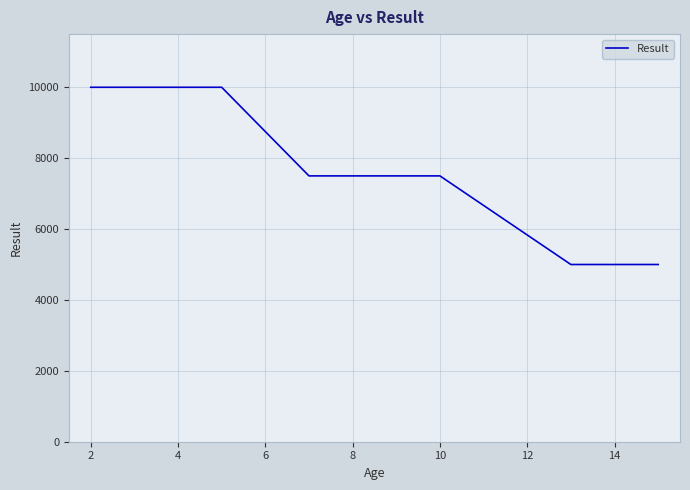

What is the minimum value shown in the chart?

5000